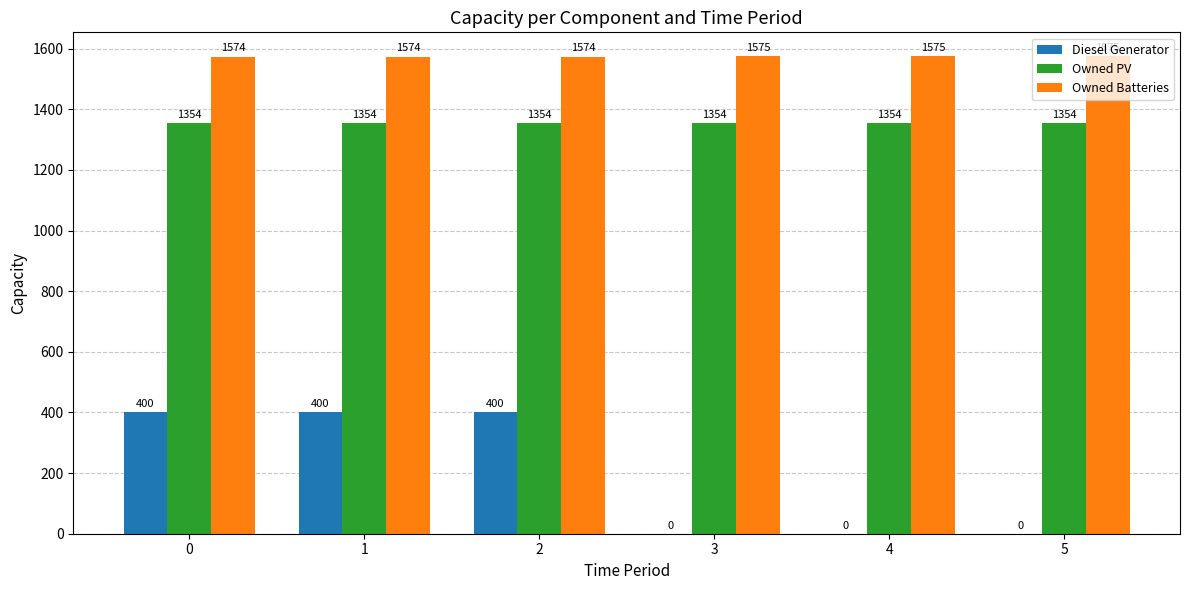

What are all the series names shown in the legend?

Diesel Generator, Owned PV, Owned Batteries